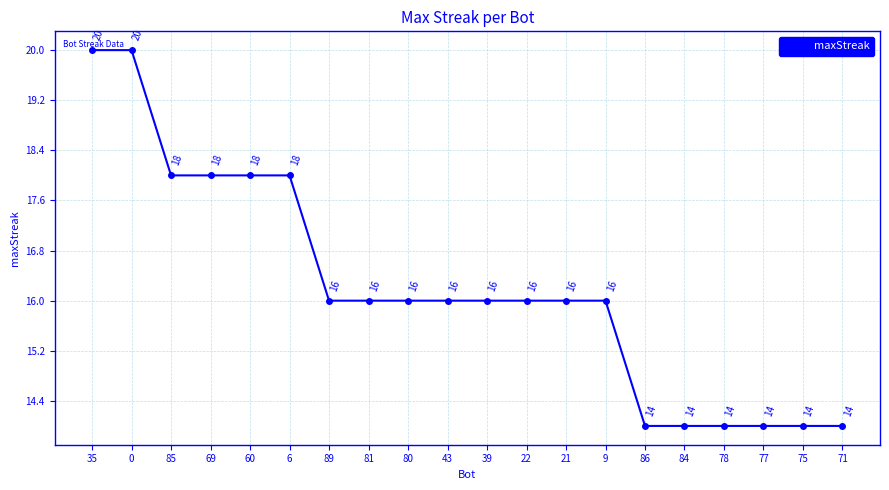

How many lines are shown in the chart?

1